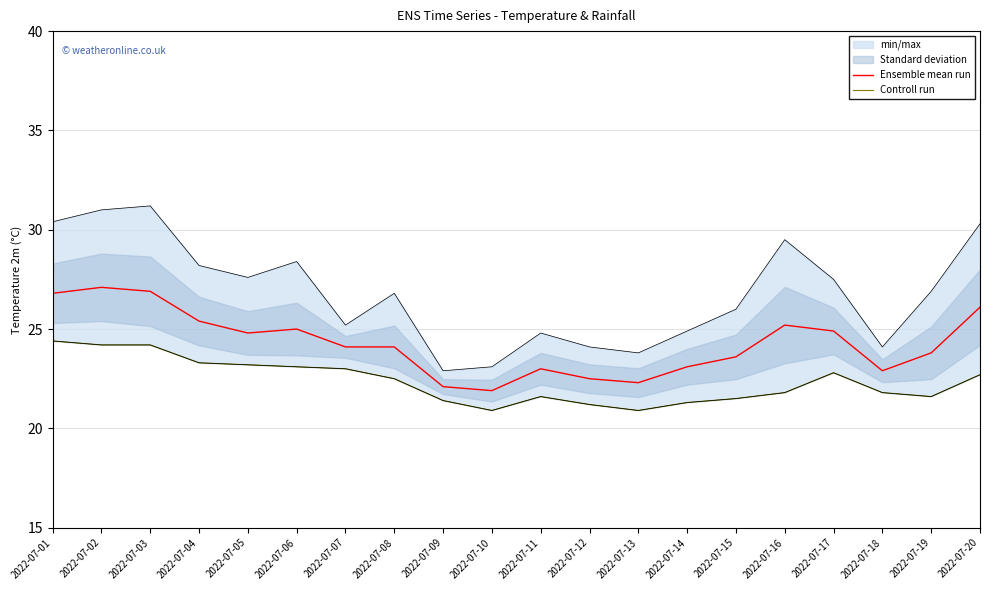

How many data points in Controll run are less than 22?

10